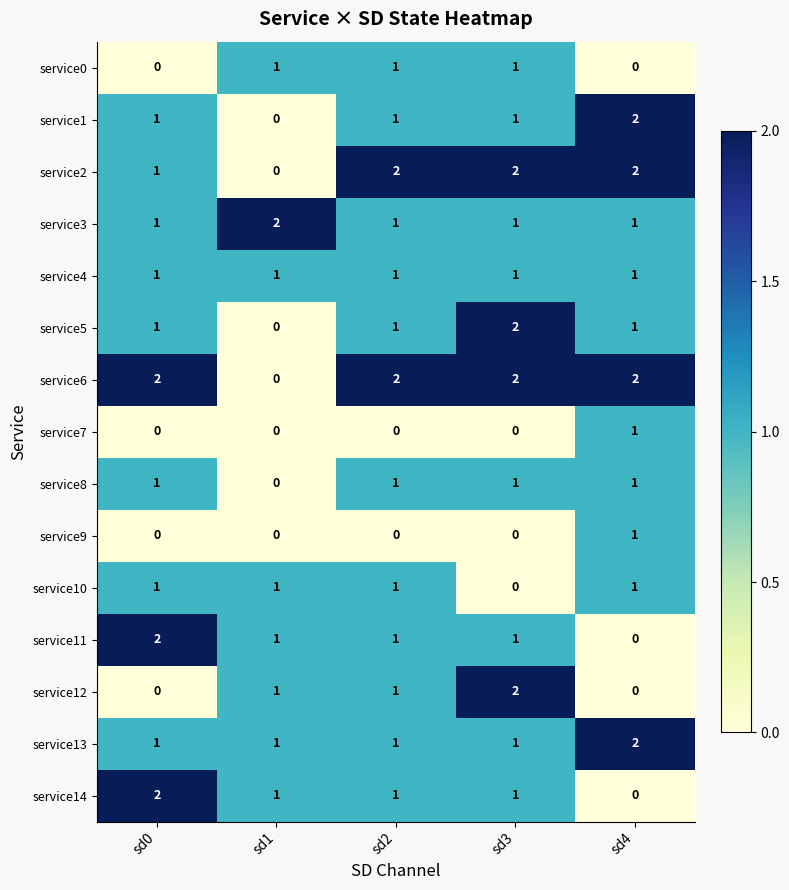

What is the maximum value shown in the chart?

2